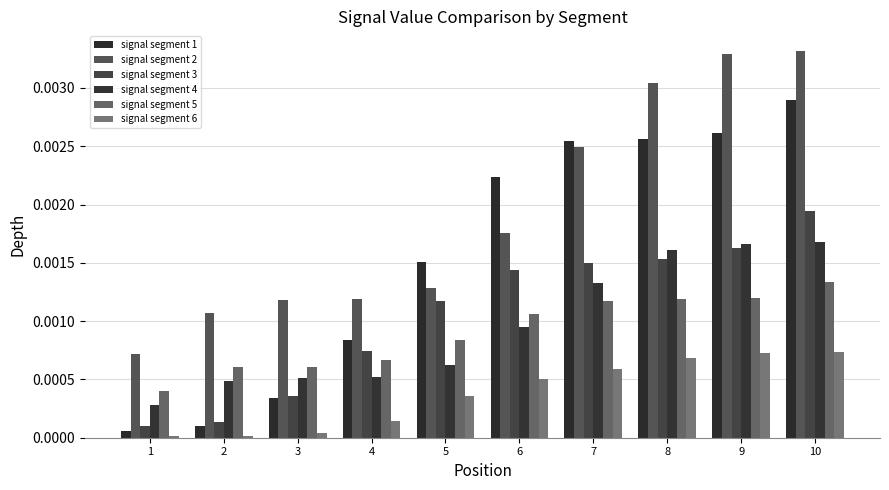

Which series has the largest total across all categories?

signal segment 2